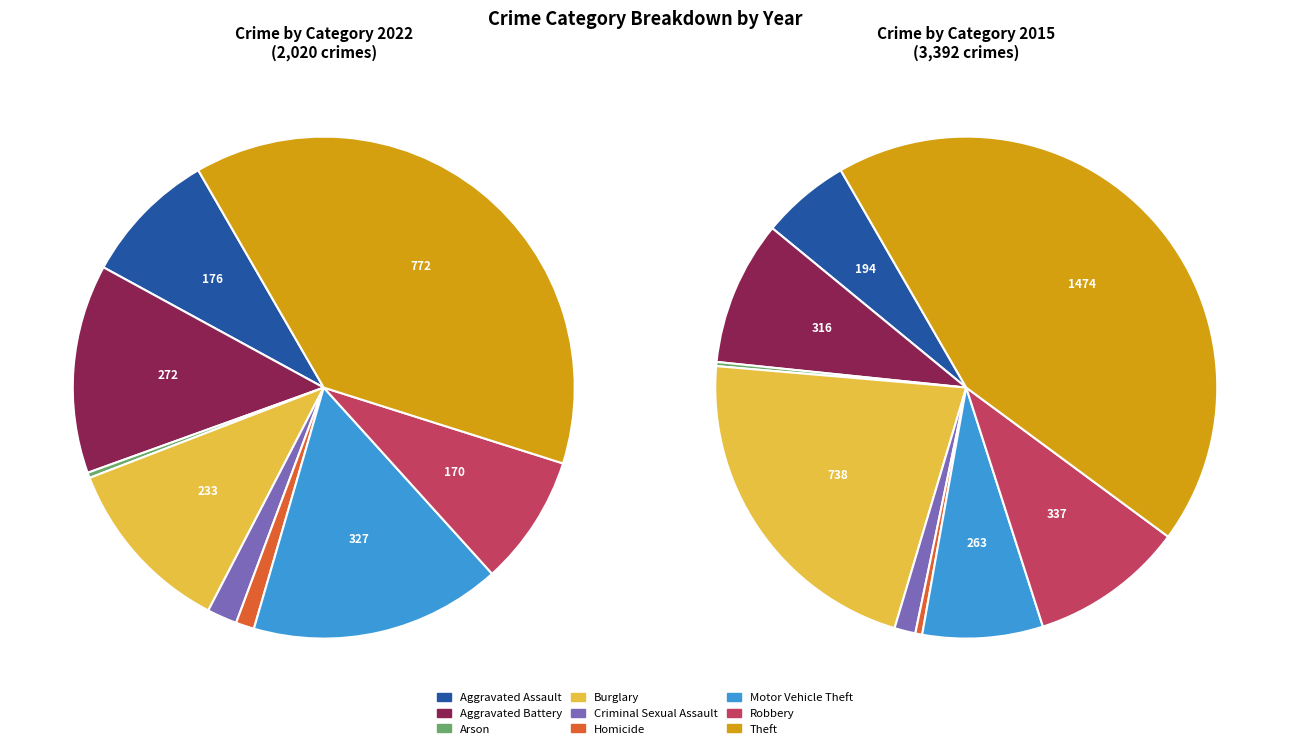

Does Theft account for over 50% of the chart?

No